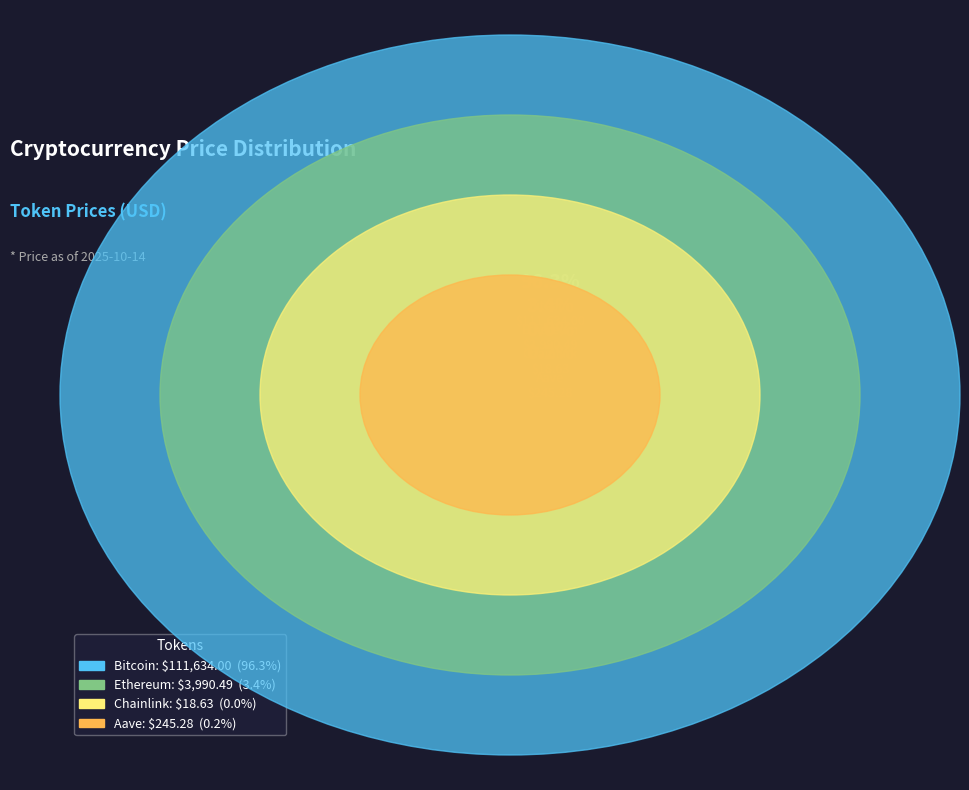

To the nearest percent, what is the average slice percentage?

25%